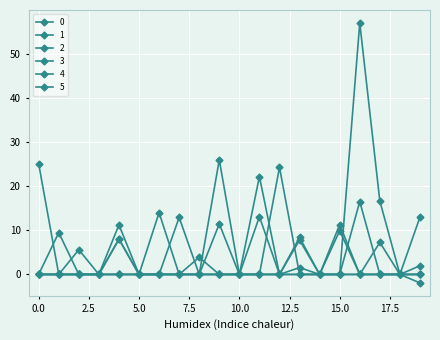

At which category is the sum across all series the highest?

16